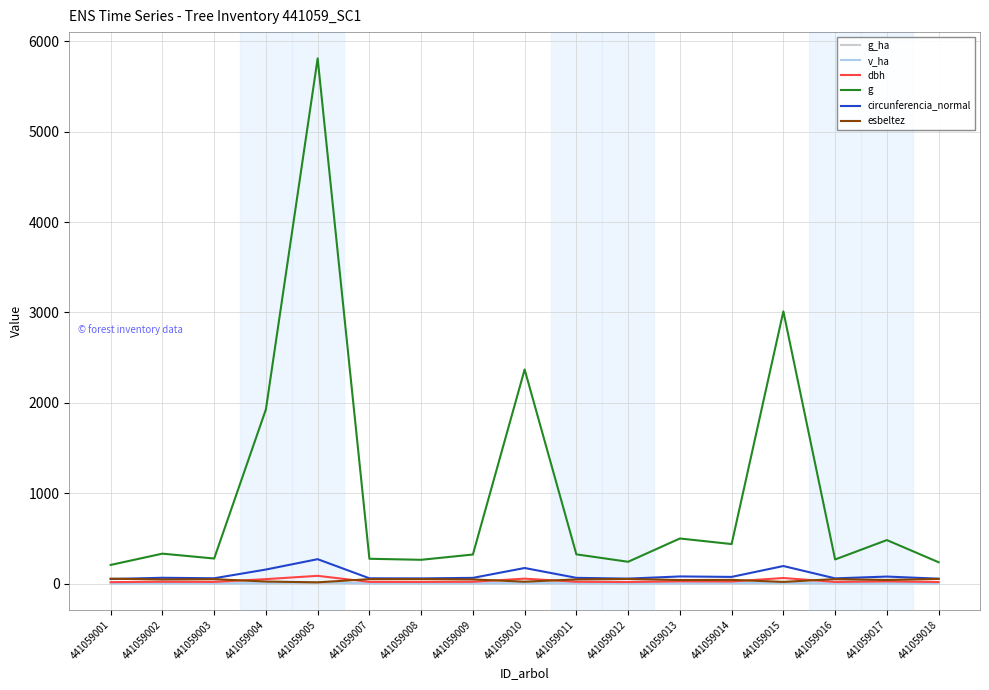

True or false: g has a value of 5810.1 at 441059005.

True